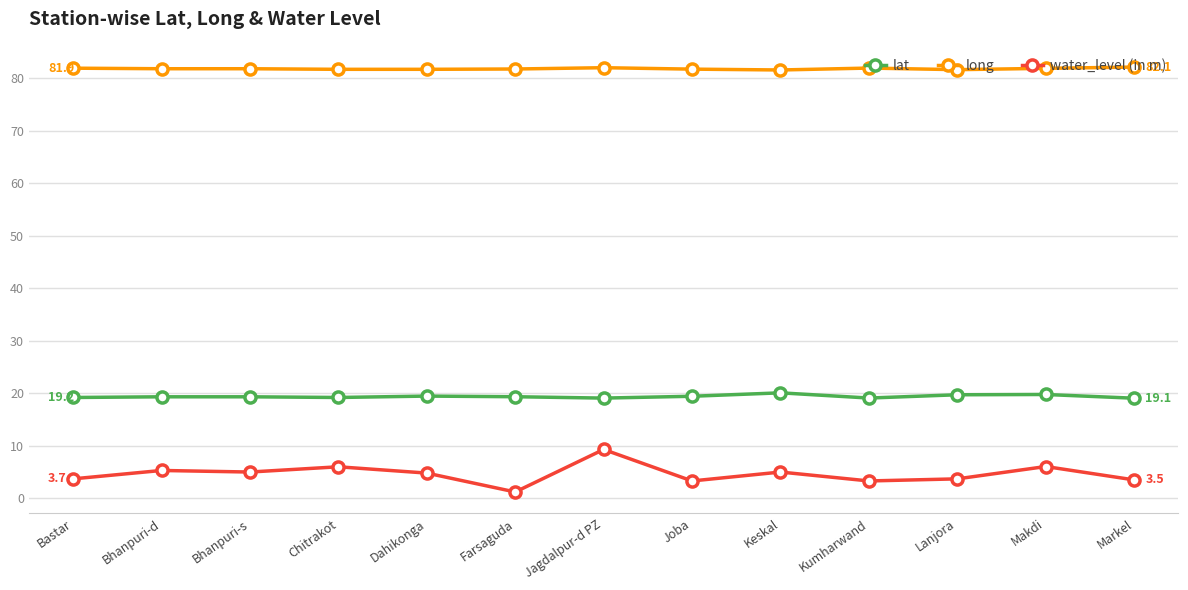

Read the long value at Joba.

81.8